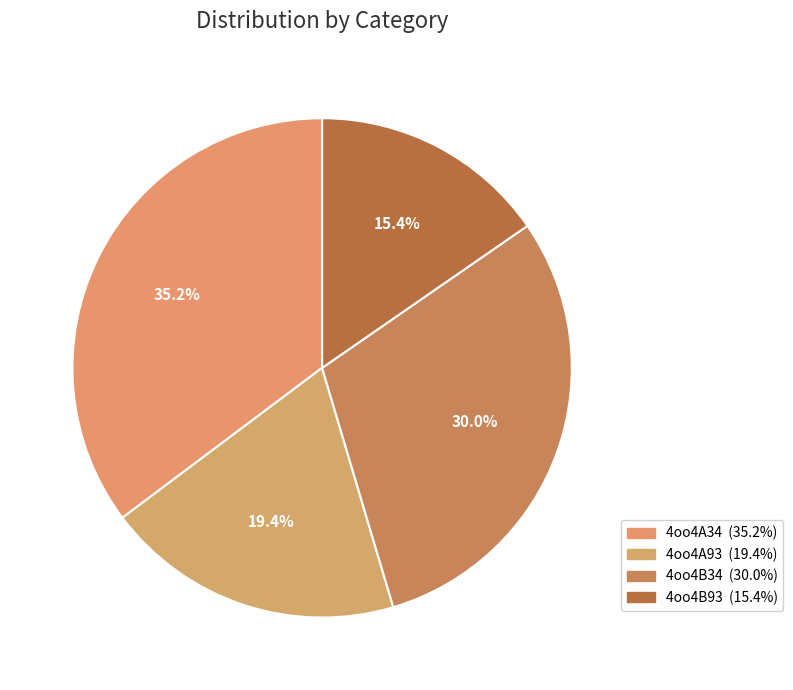

Is it true that 4oo4A93 is 19% of the pie?

True